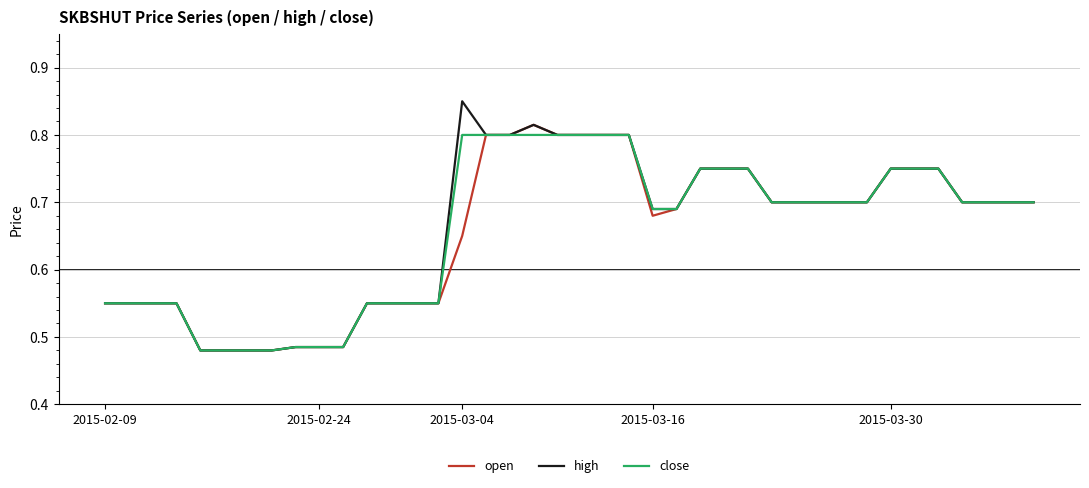

What are all the series names shown in the legend?

open, high, close